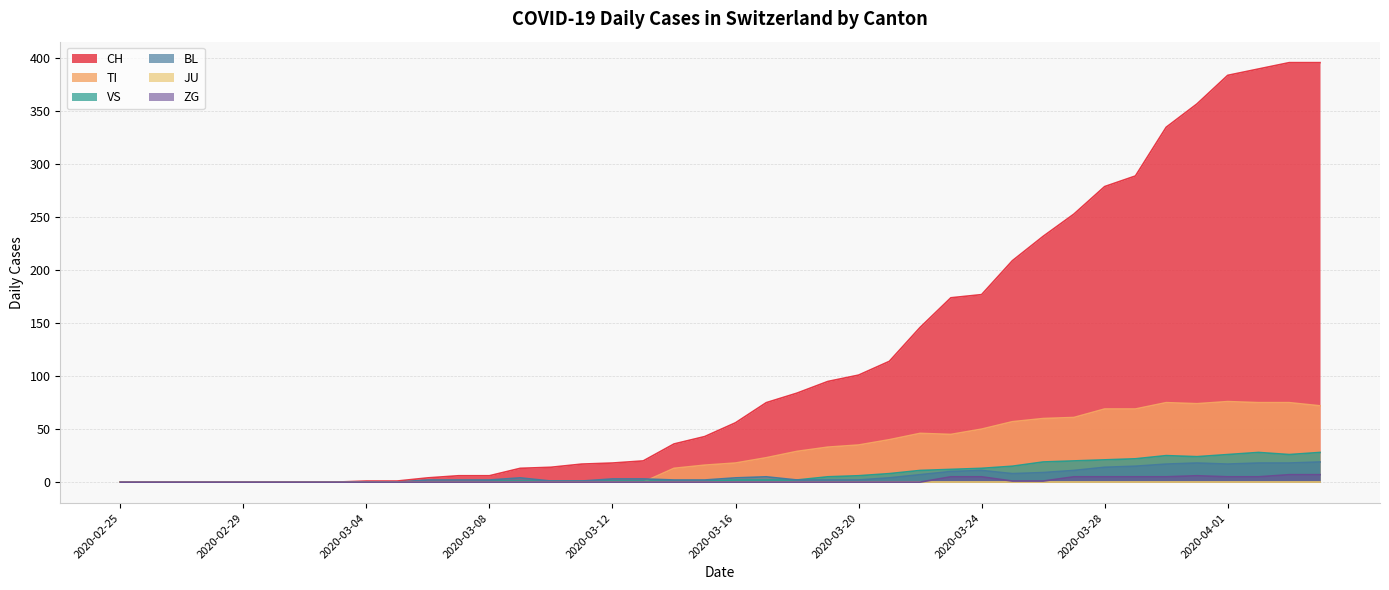

The ZG series shows 5 at 2020-03-28. True or false?

True